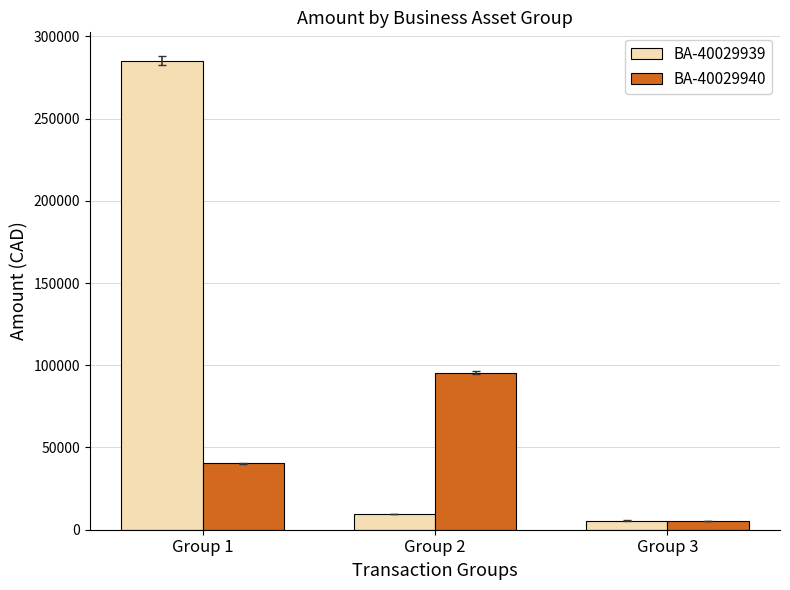

Reading left to right, extract all data points from this chart.

BA-40029939: Group 1=285147.2	Group 2=9492.0	Group 3=5593.5
BA-40029940: Group 1=40331.5	Group 2=95497.6	Group 3=5127.5